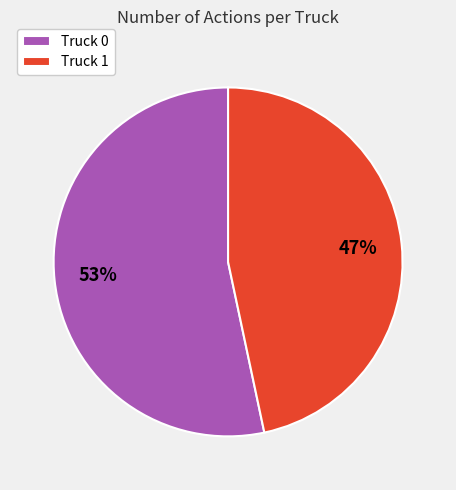

Is Truck 0 the majority of the pie?

Yes